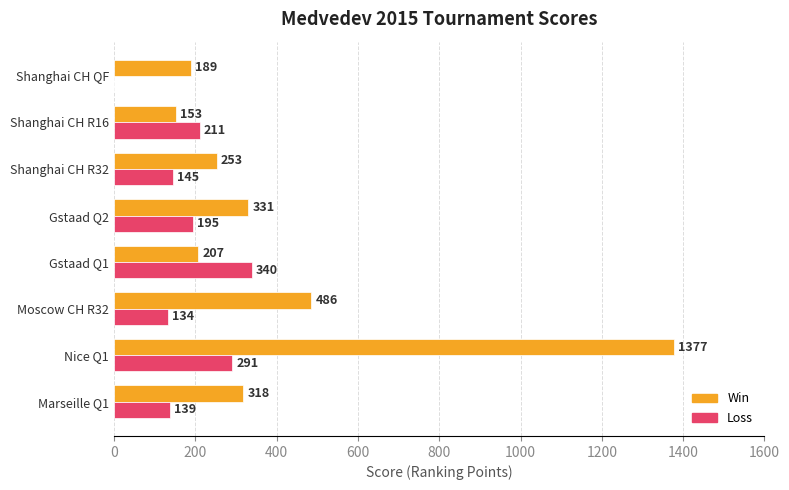

True or false: Win has a value of 1377 at Nice Q1.

True